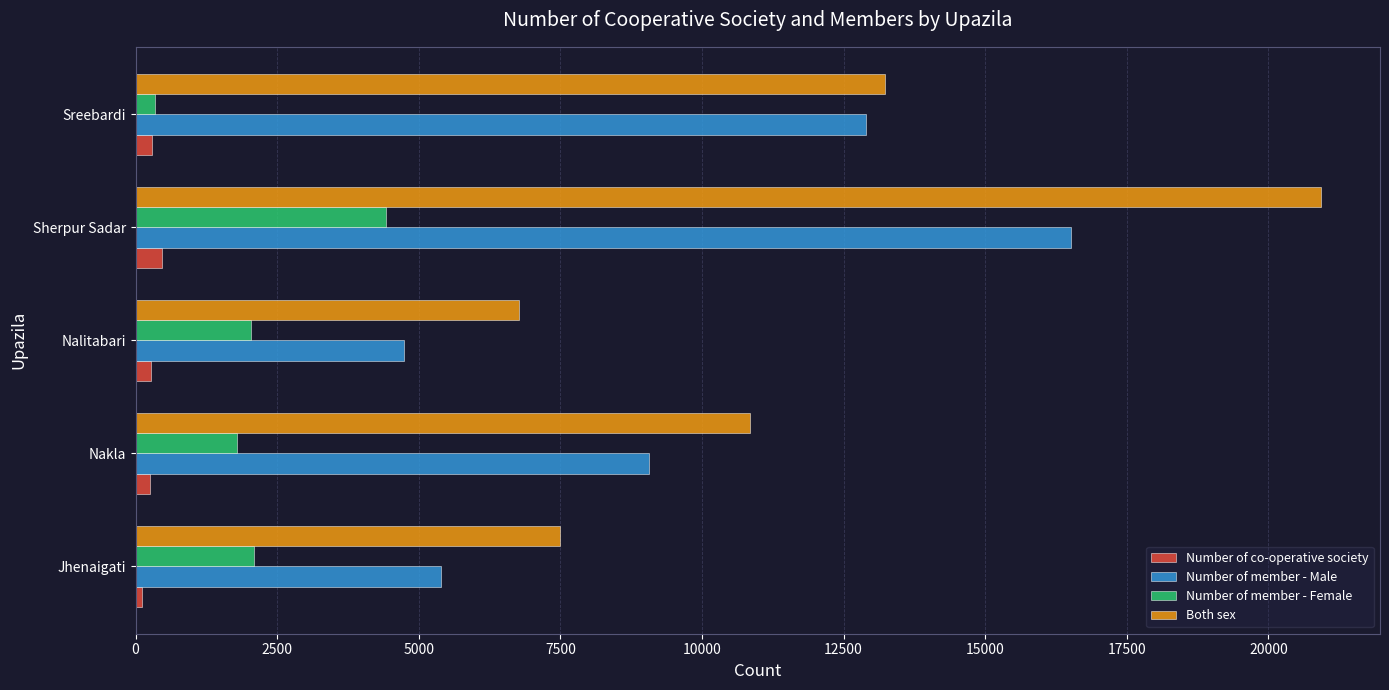

Which series has the largest range (max minus min)?

Both sex